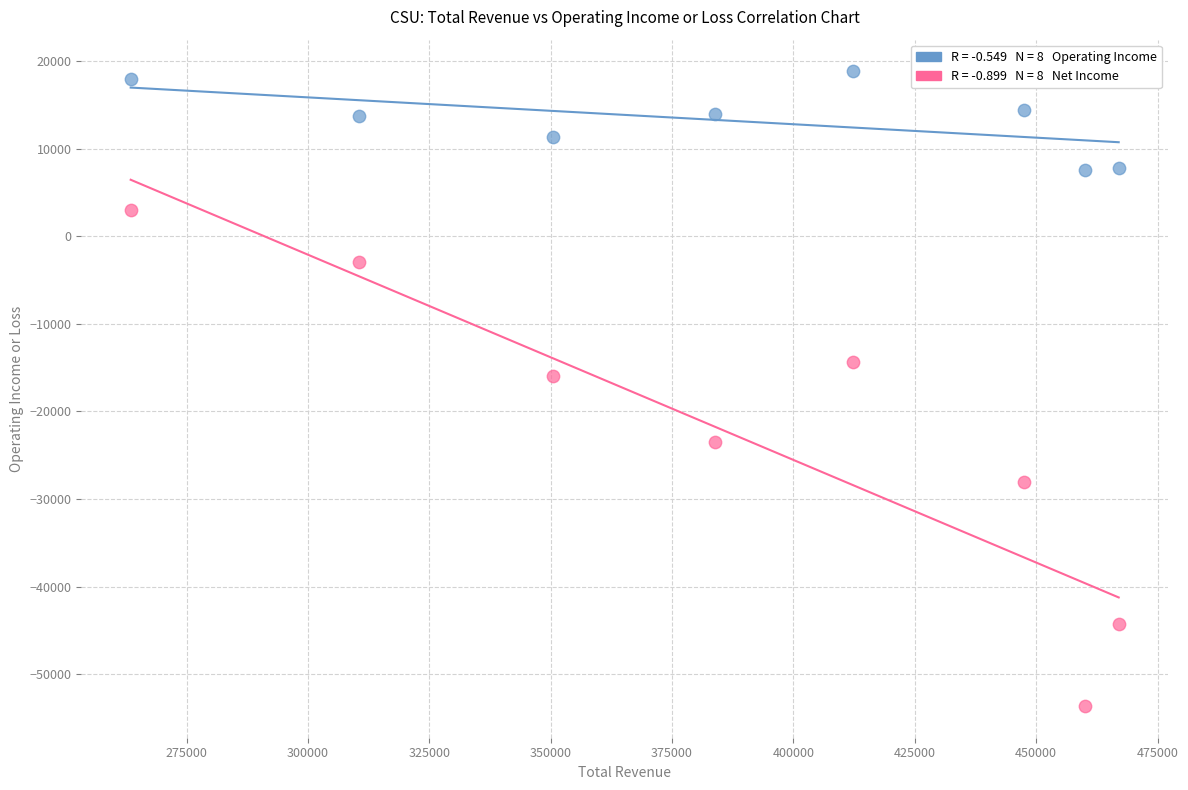

Across all data points, what is the range of Y values (max minus min)?

72400